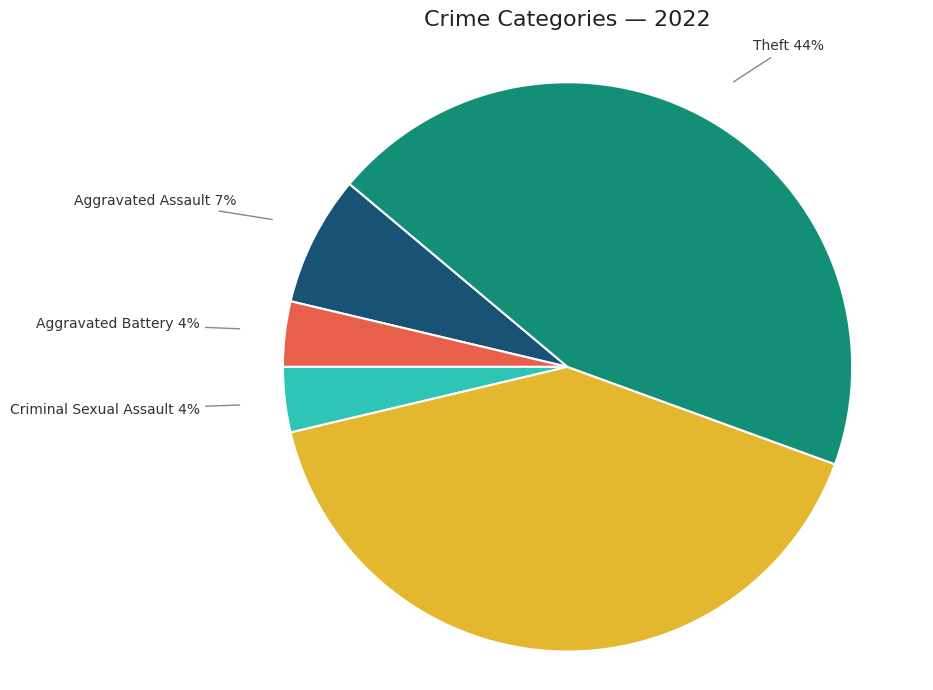

Does any single category account for the majority?

No